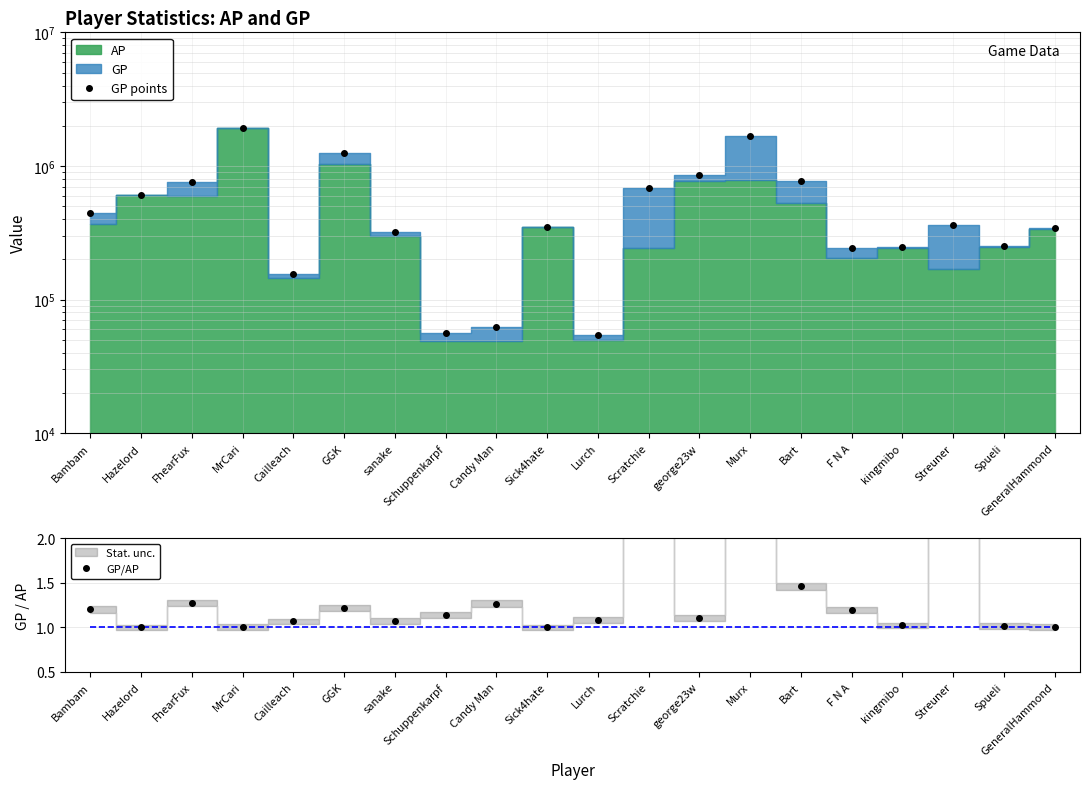

Reading left to right, extract all data points from this chart.

GP points: Bambam=441789.0	Hazelord=602713.0	FhearFux=763533.0	MrCari=1922970.0	Cailleach=154772.0	GGK=1253187.0	sanake=317578.0	Schuppenkarpf=56092.0	Candy Man=62041.0	Sick4hate=348345.0	Lurch=54073.0	Scratchie=682321.0	george23w=856130.0	Murx=1667604.0	Bart=768275.0	F N A=242913.0	kingmibo=246647.0	Streuner=362898.0	Spueli=252430.0	GeneralHammond=341302.0
GP/AP: Bambam=1.2	Hazelord=1.0	FhearFux=1.3	MrCari=1.0	Cailleach=1.1	GGK=1.2	sanake=1.1	Schuppenkarpf=1.1	Candy Man=1.3	Sick4hate=1.0	Lurch=1.1	Scratchie=2.8	george23w=1.1	Murx=2.1	Bart=1.5	F N A=1.2	kingmibo=1.0	Streuner=2.1	Spueli=1.0	GeneralHammond=1.0